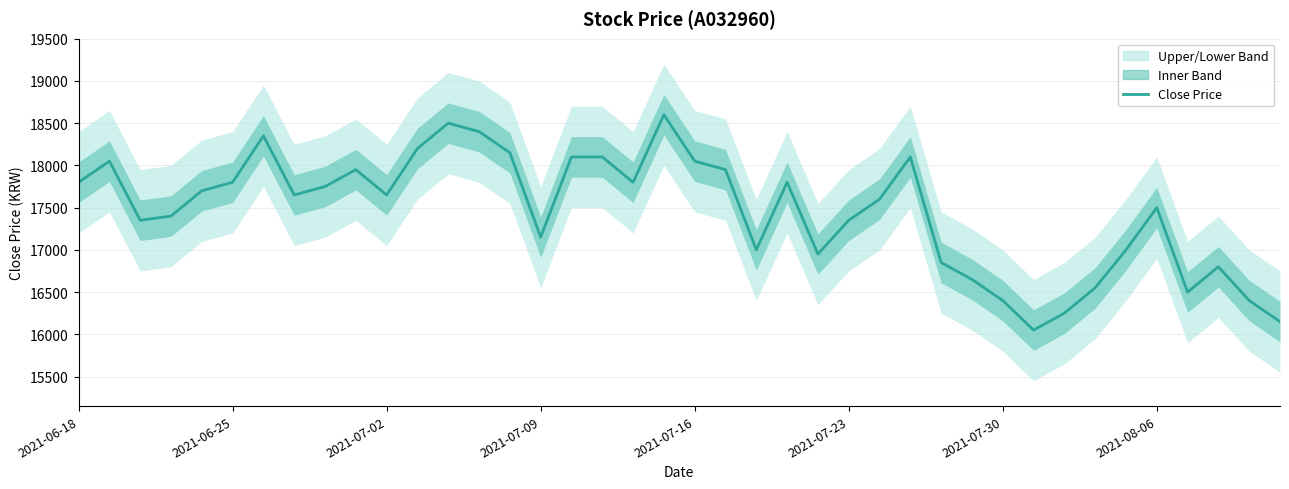

Reading left to right, transcribe all the data shown in this chart.

17800	18050	17350	17400	17700	17800	18350	17650	17750	17950	17650	18200	18500	18400	18150	17150	18100	18100	17800	18600	18050	17950	17000	17800	16950	17350	17600	18100	16850	16650	16400	16050	16250	16550	17000	17500	16500	16800	16400	16150